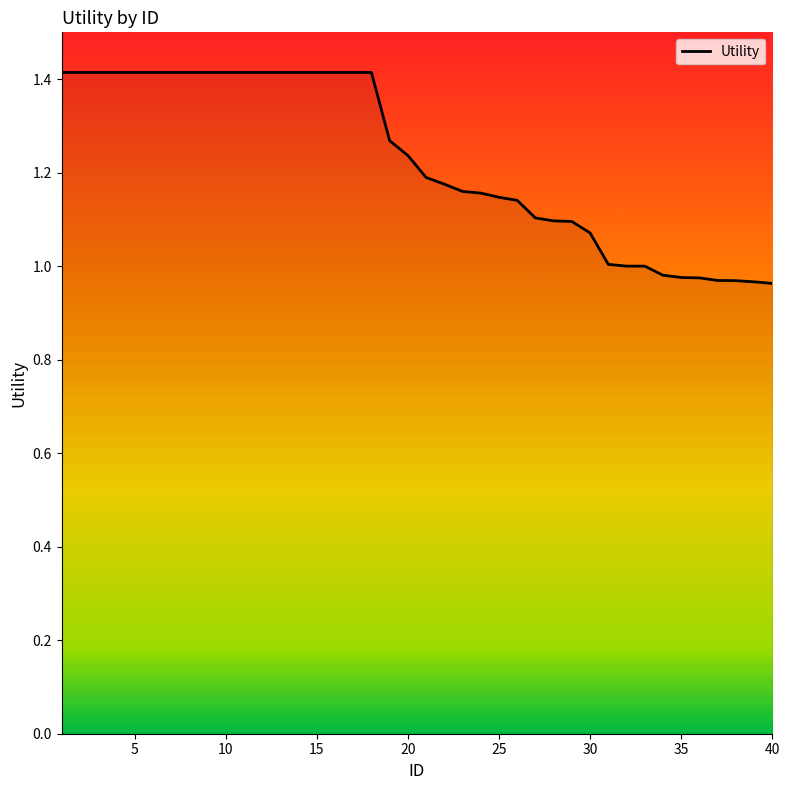

How many distinct data groups are displayed?

1